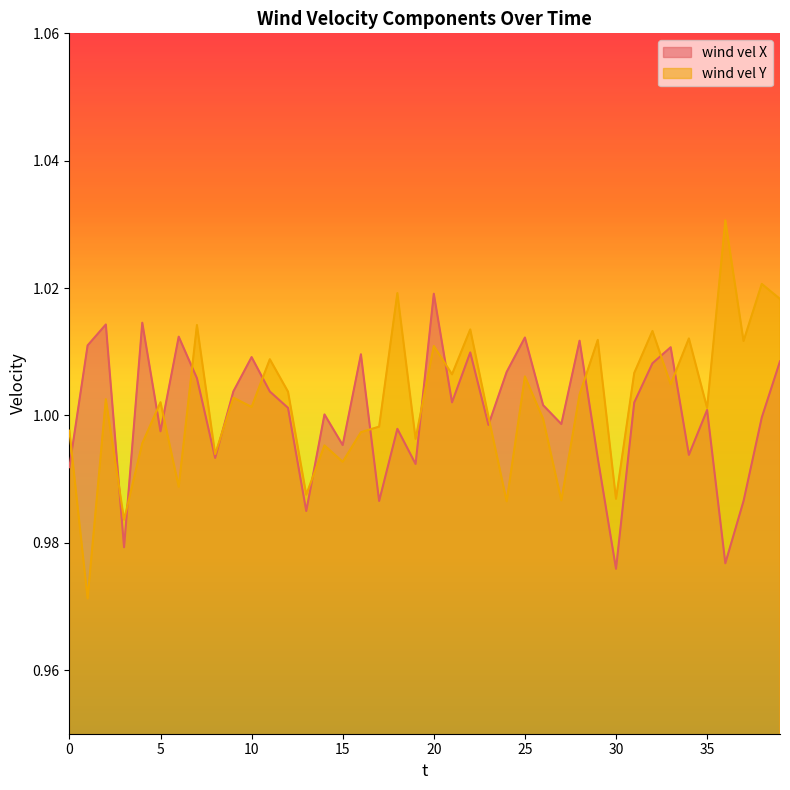

True or false: wind vel Y and wind vel X intersect in this chart.

True